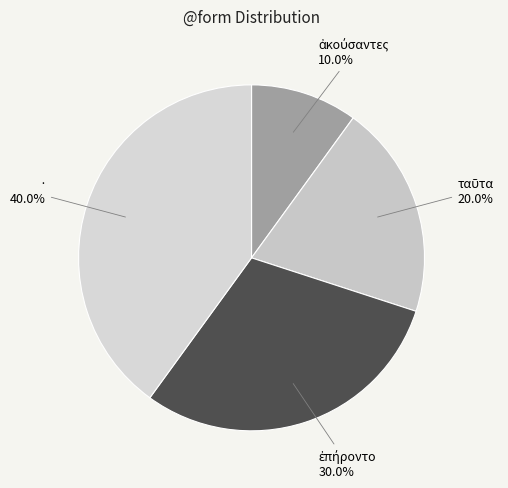

Which slice is the largest?

·